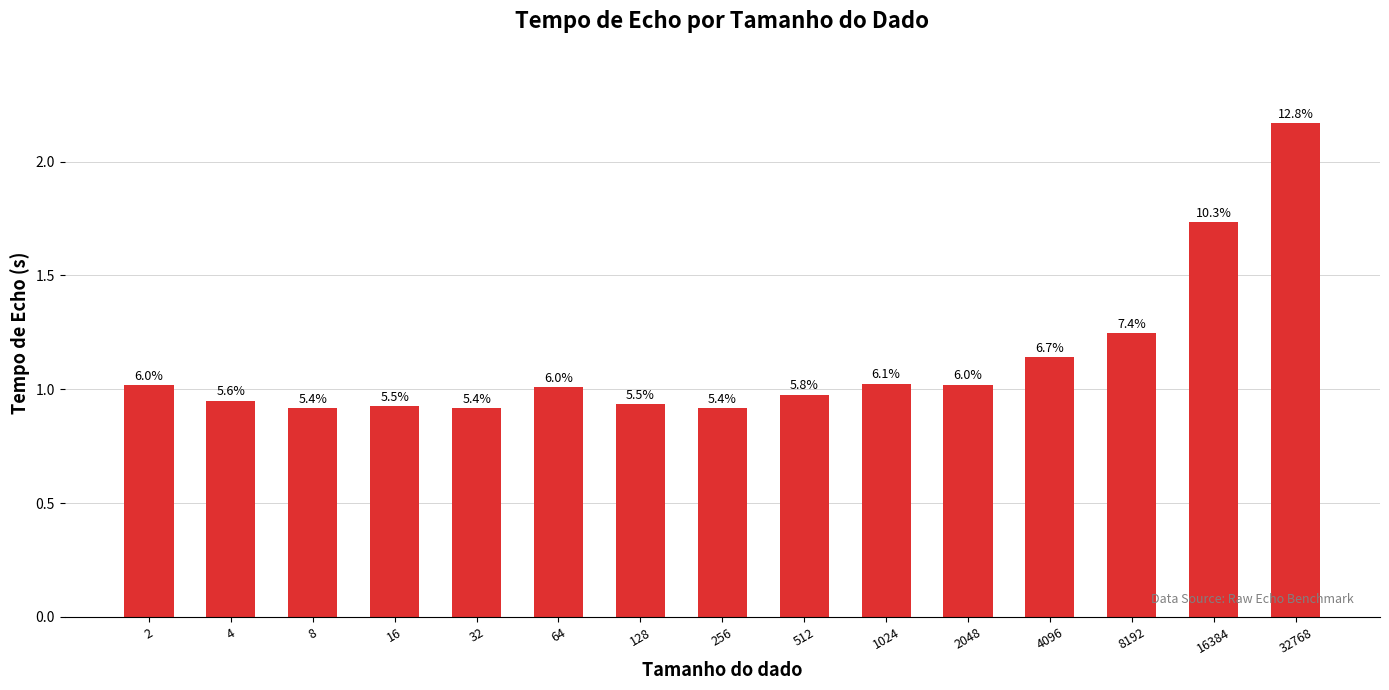

True or false: the data shows 0.9 at 128.

True